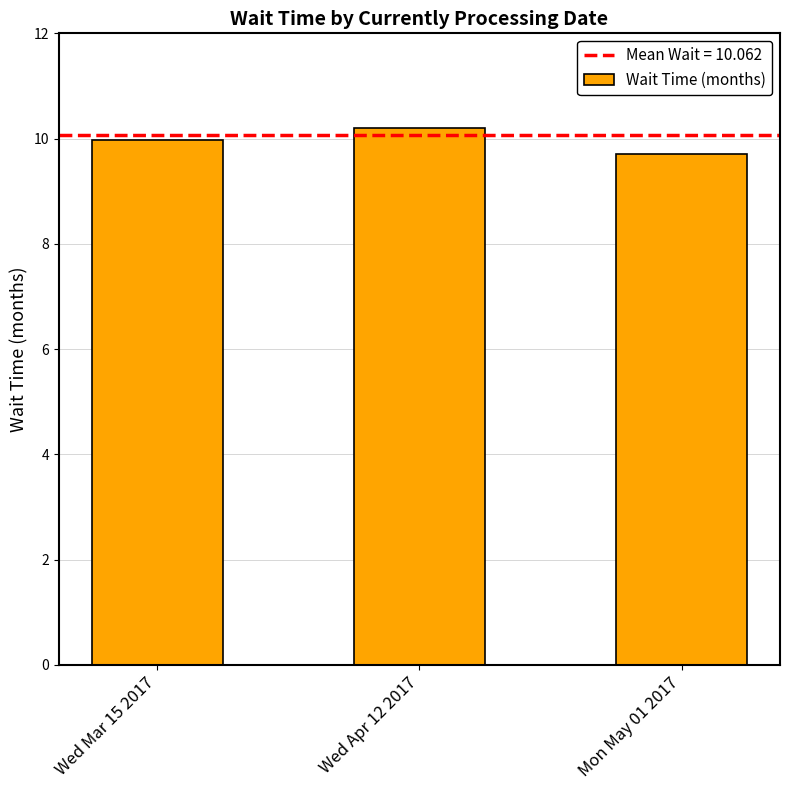

How many bars are there in total?

3